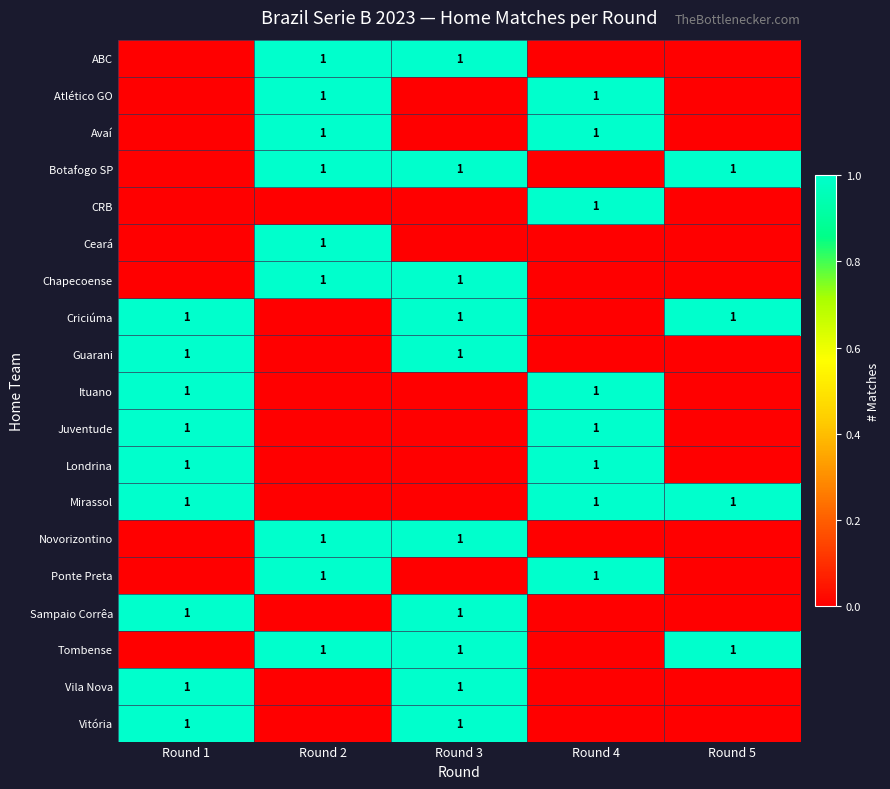

The value of Ponte Preta at Round 4 is 1. True or false?

True